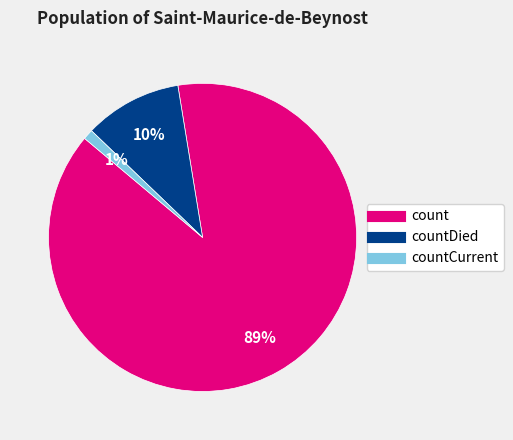

Is there any slice that represents more than half of the pie?

Yes